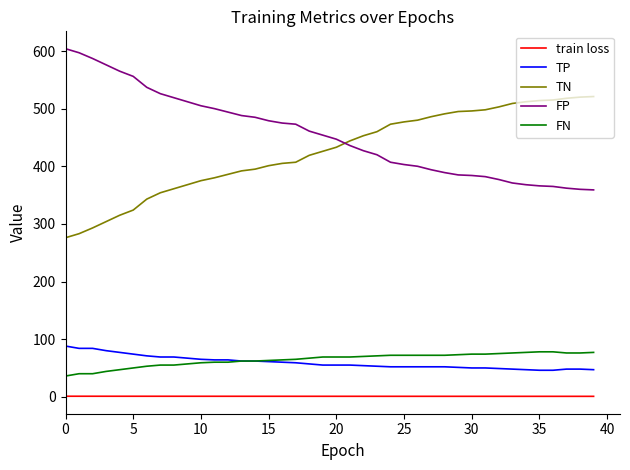

What is the highest value of the FN series?

78.0